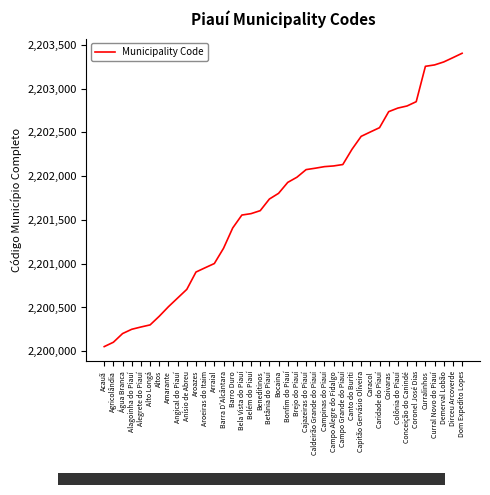

How many categories are shown in the chart?

40